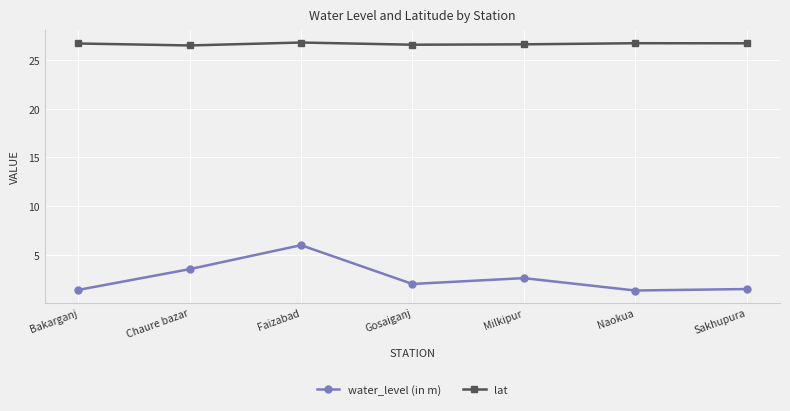

What are all the series names shown in the legend?

water_level (in m), lat